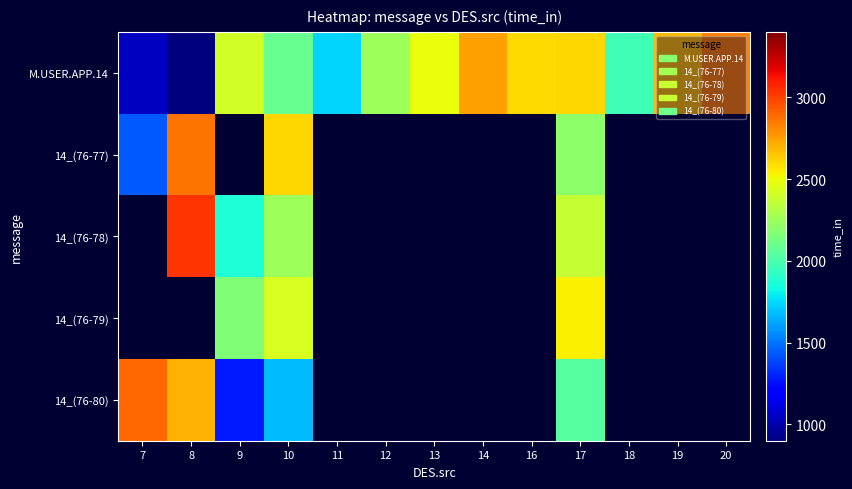

At 17, list the series in order from smallest to largest.

14_(76-80), 14_(76-77), 14_(76-78), 14_(76-79), M.USER.APP.14